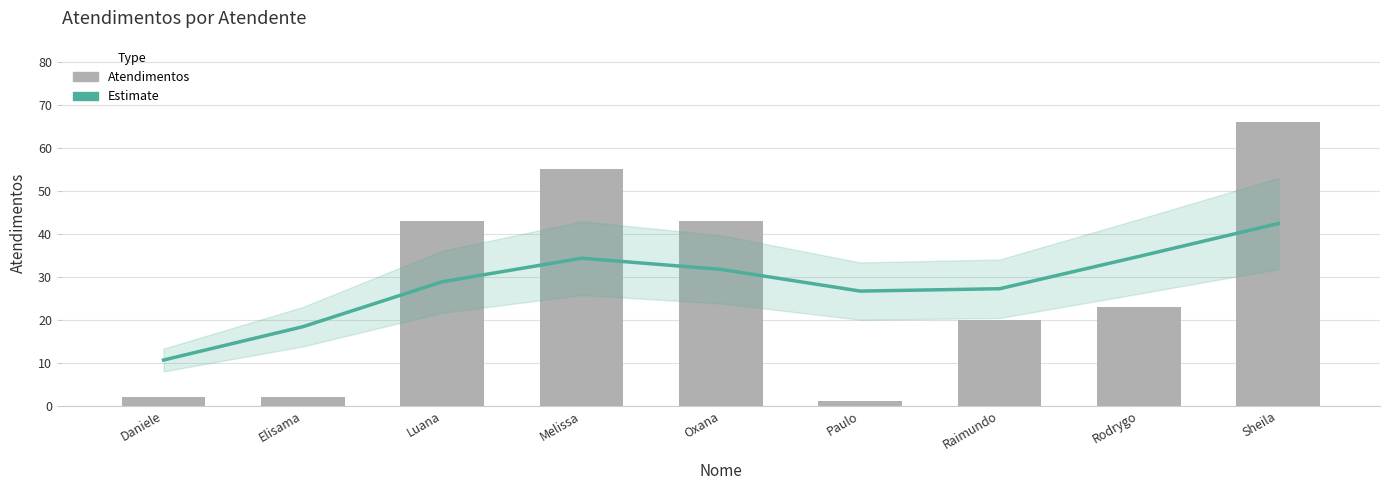

What position from the left is Luana?

3